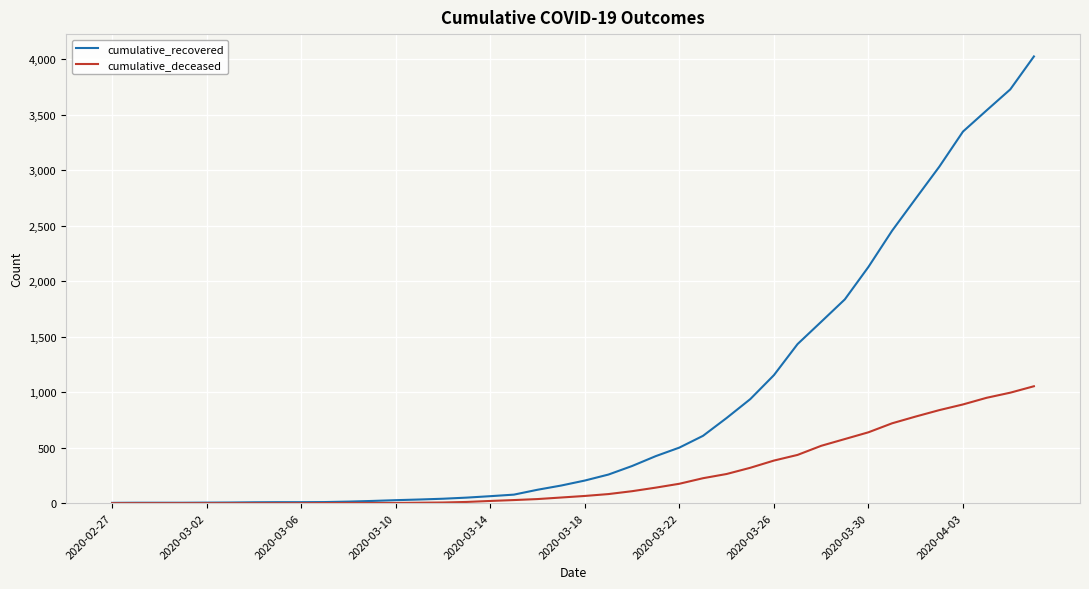

Which series has the largest range (max minus min)?

cumulative_recovered